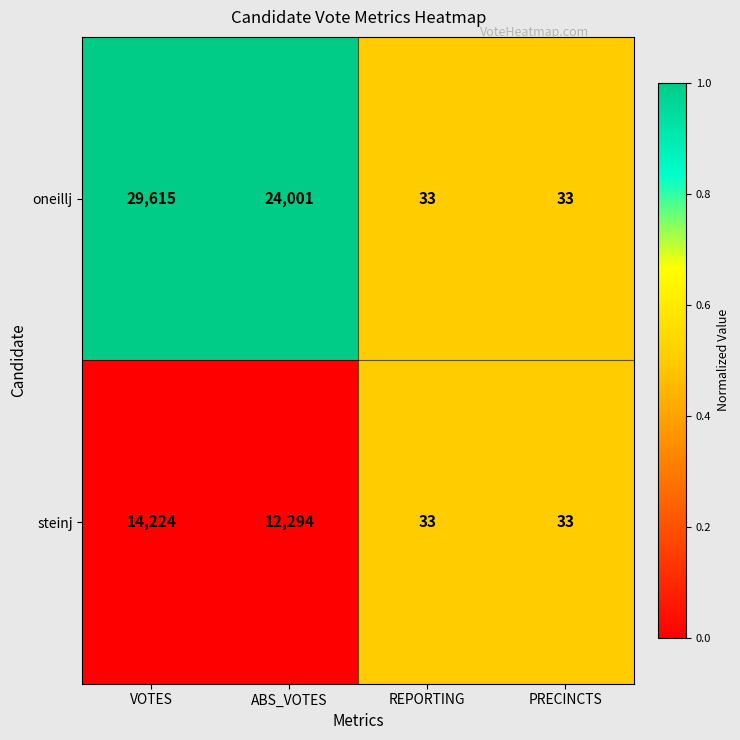

List the series in order of their peak value, lowest first.

steinj, oneillj